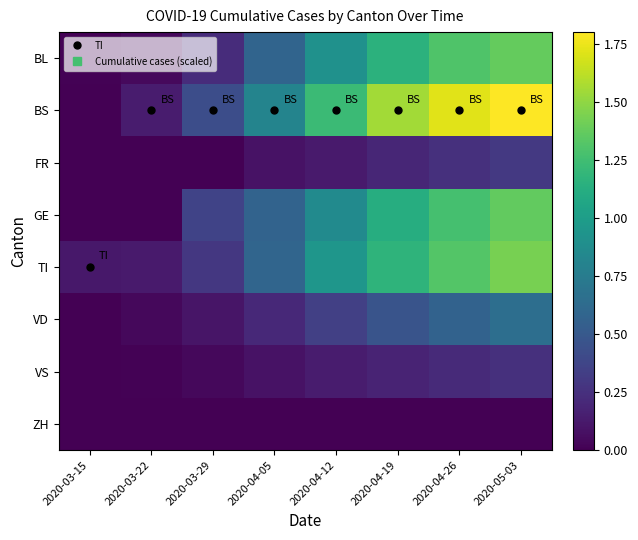

What is the greatest value displayed?

1.8